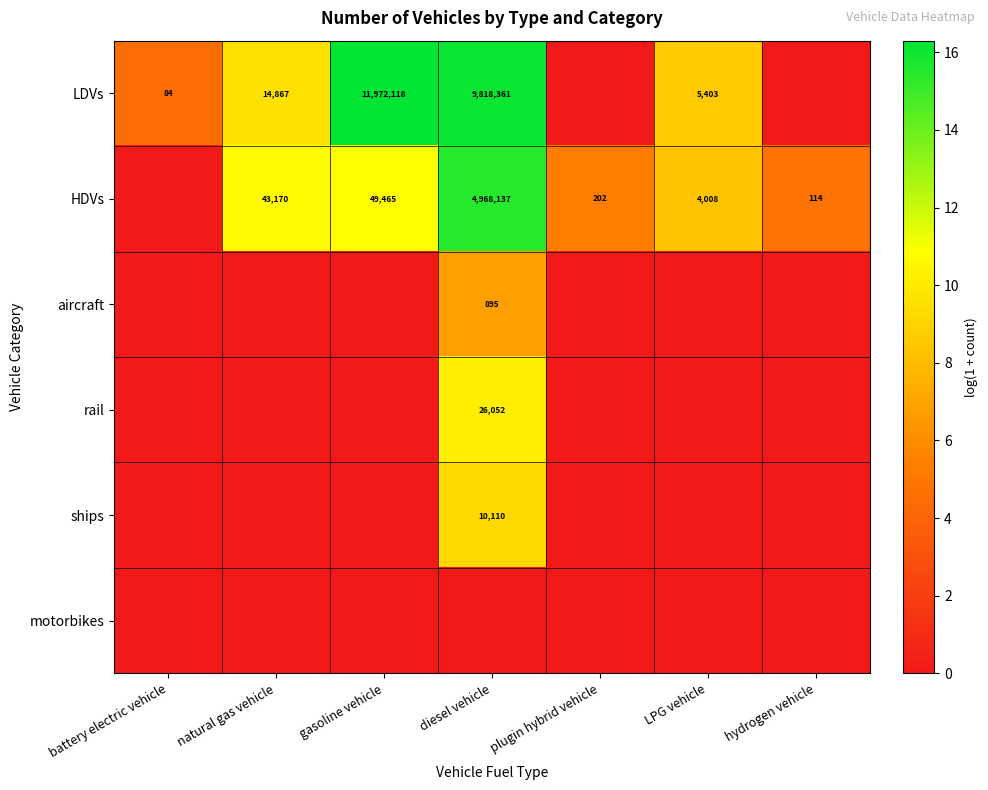

At which category is the sum across all series the highest?

diesel vehicle